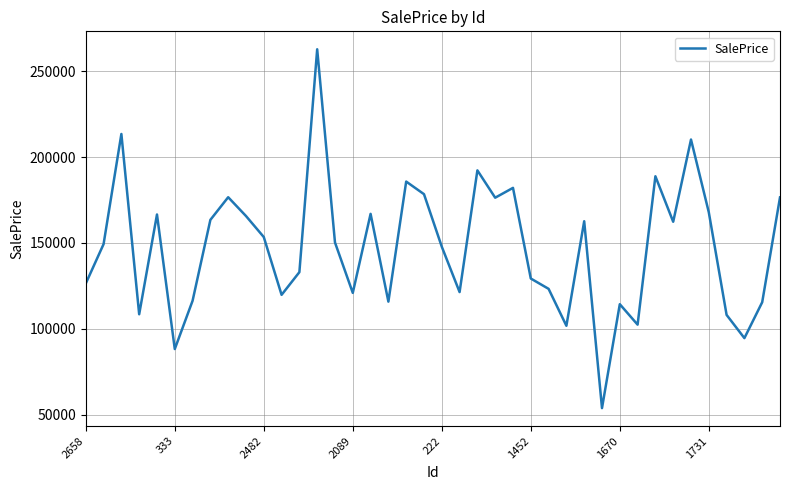

What is the difference between the maximum and minimum values?

209045.5